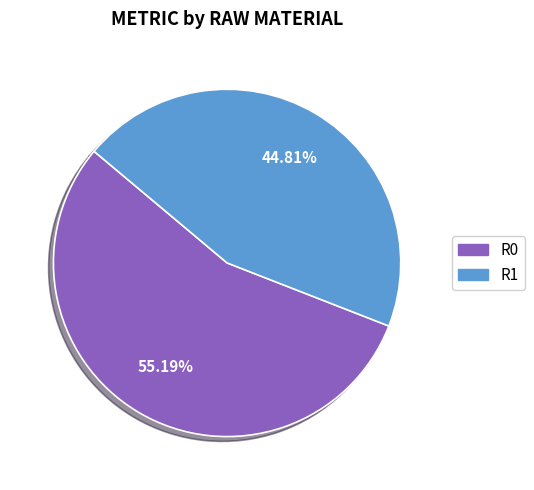

Do R0 and R1 together represent more than half of the pie?

Yes